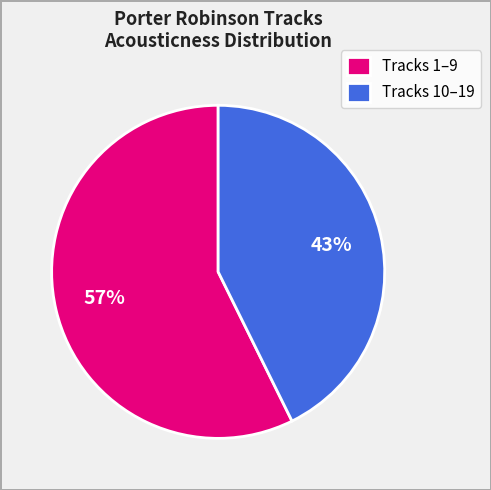

To the nearest percent, what is the average slice percentage?

50%